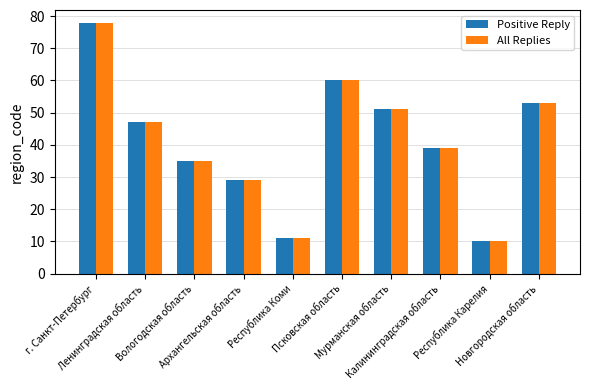

What is the sum of all Positive Reply values?

413